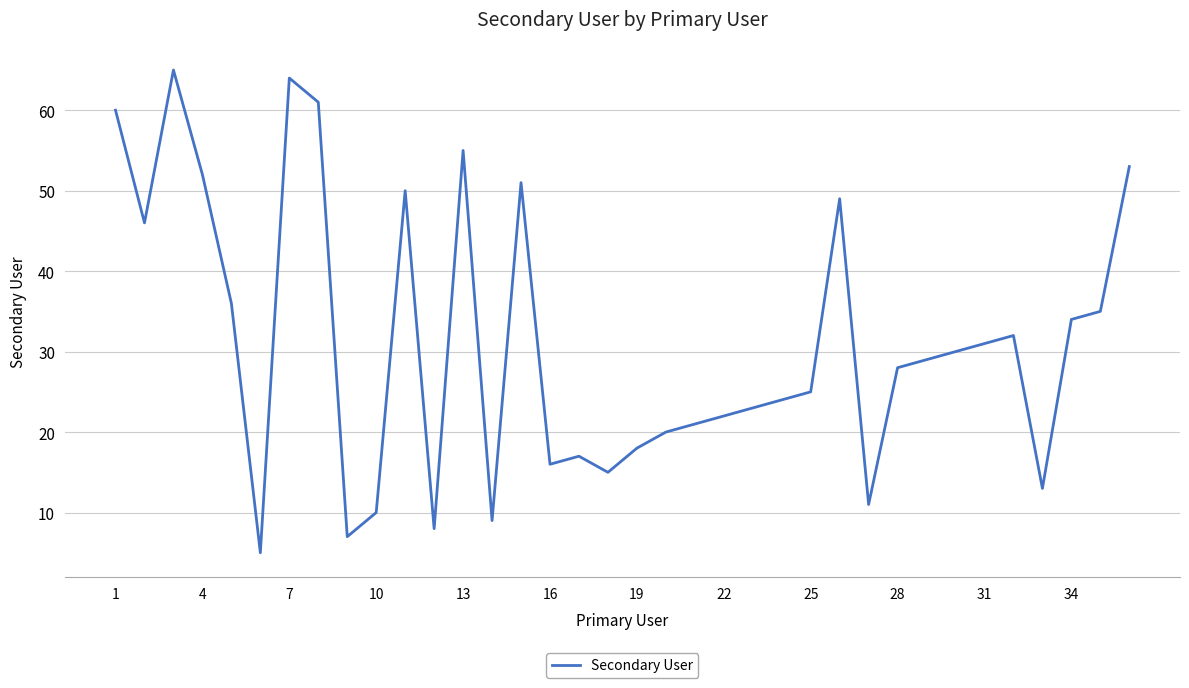

What is the difference between the maximum and minimum values?

60